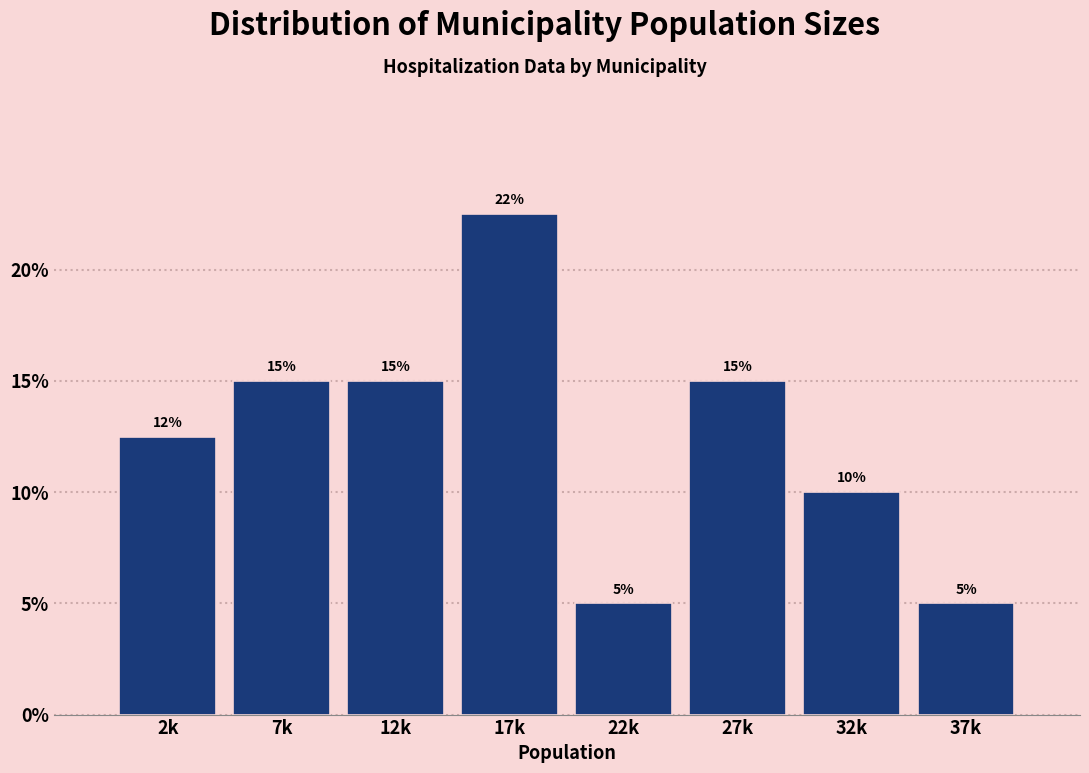

What is the greatest value displayed?

22.5